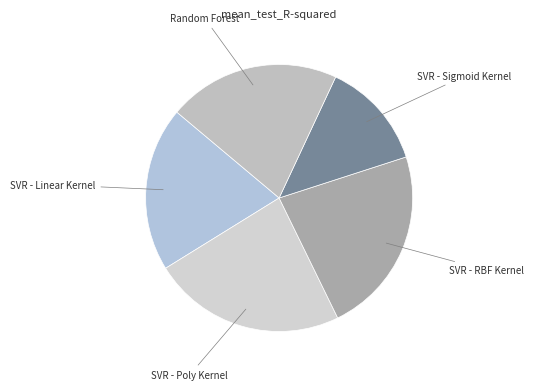

The SVR - RBF Kernel slice represents 17% of the pie. True or false?

False